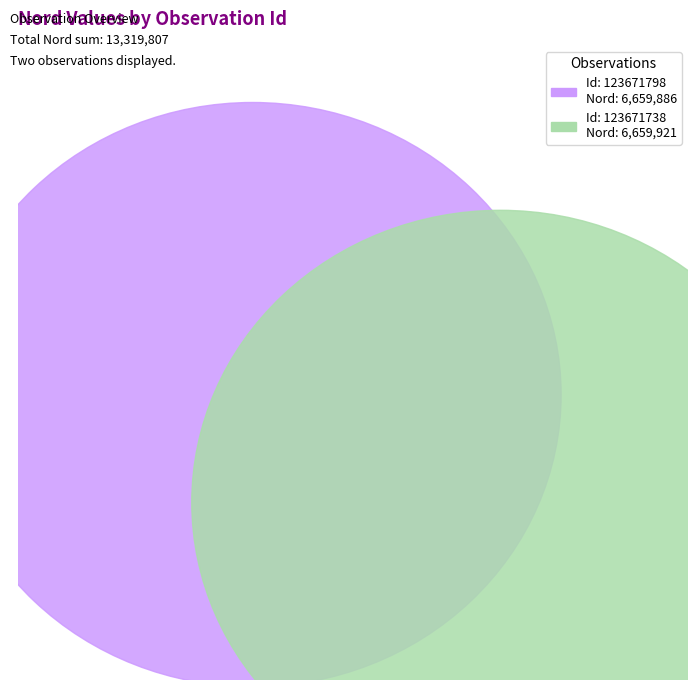

Which category has the smallest portion of the pie?

123671798